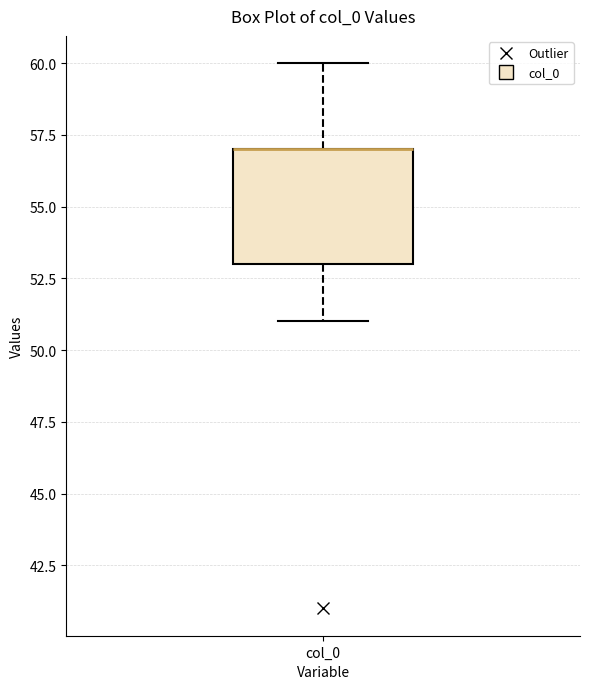

Where is the upper edge of the box for col_0 on the y-axis? The values are not printed on the chart, so give them approximately, as read against the axis.

57